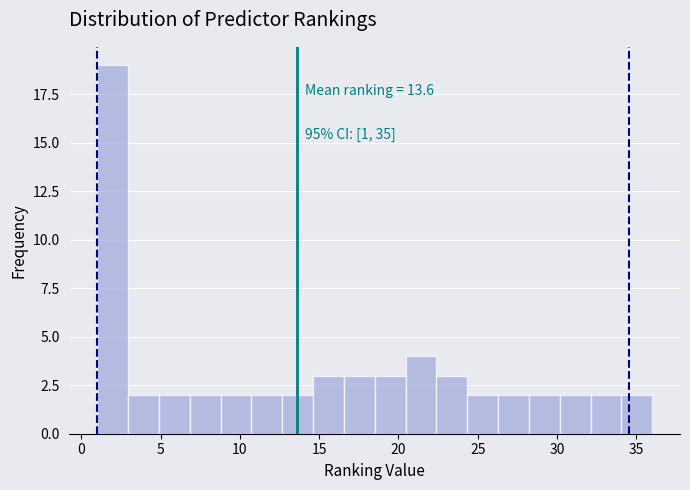

Around what value on the x-axis is the tallest bar? Give the approximate position of its centre, as read against the axis.

2.0